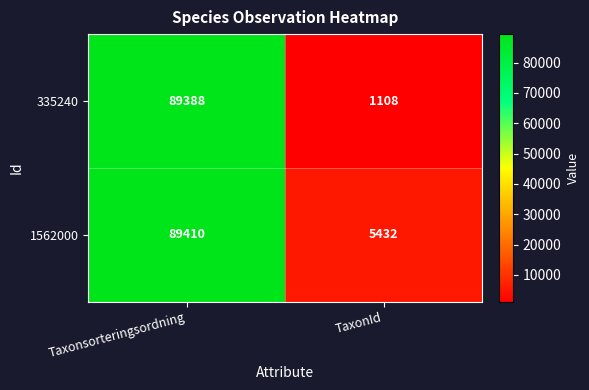

What is the approximate value of 335240 at Taxonsorteringsordning?

89388